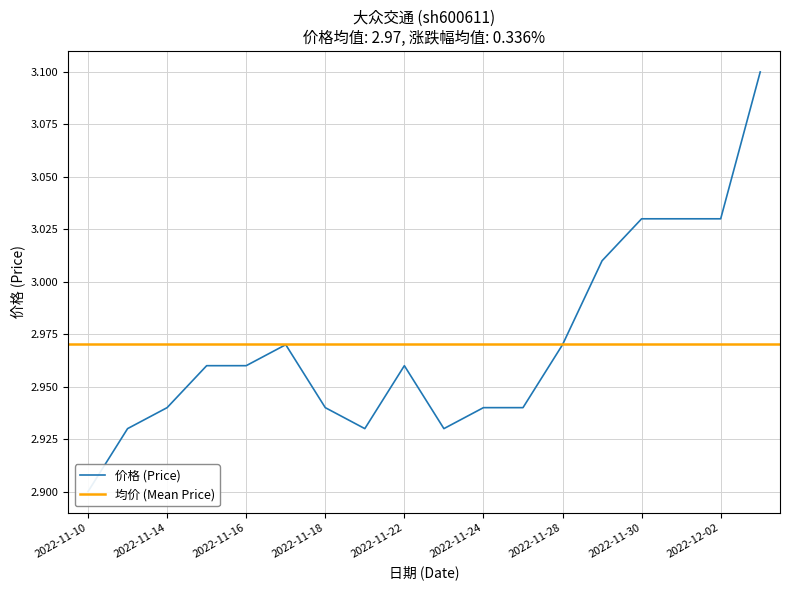

How many points are lower than both their immediate neighbors (excluding endpoints)?

2